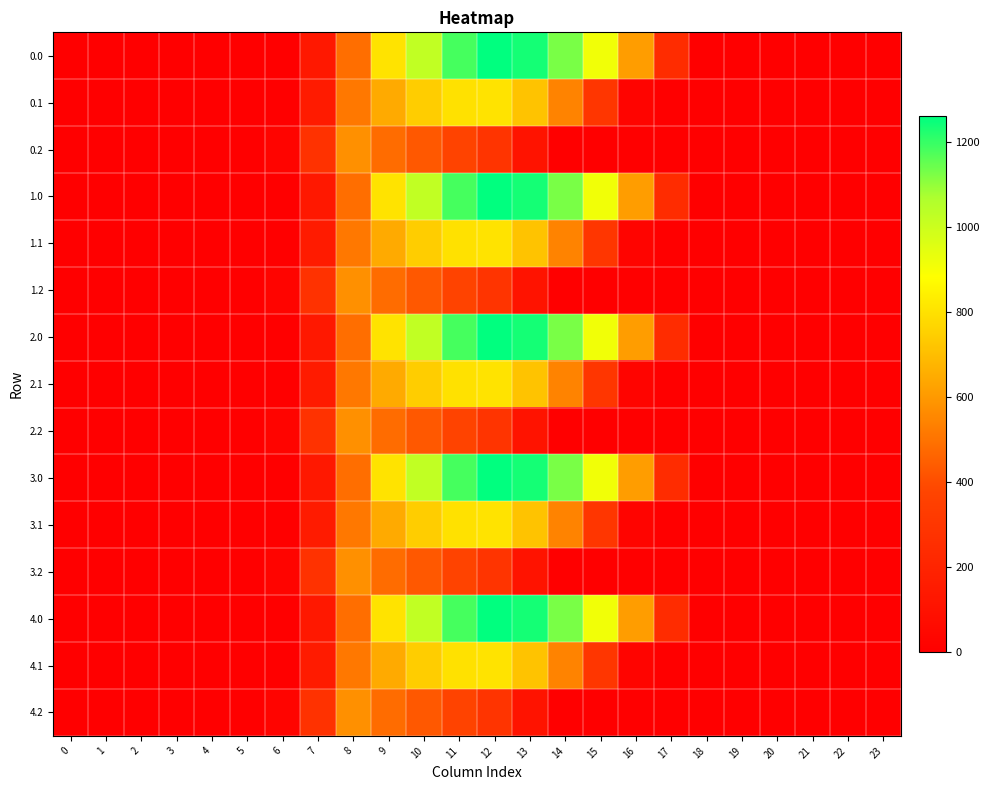

Between 9 and 15, which is larger?

15